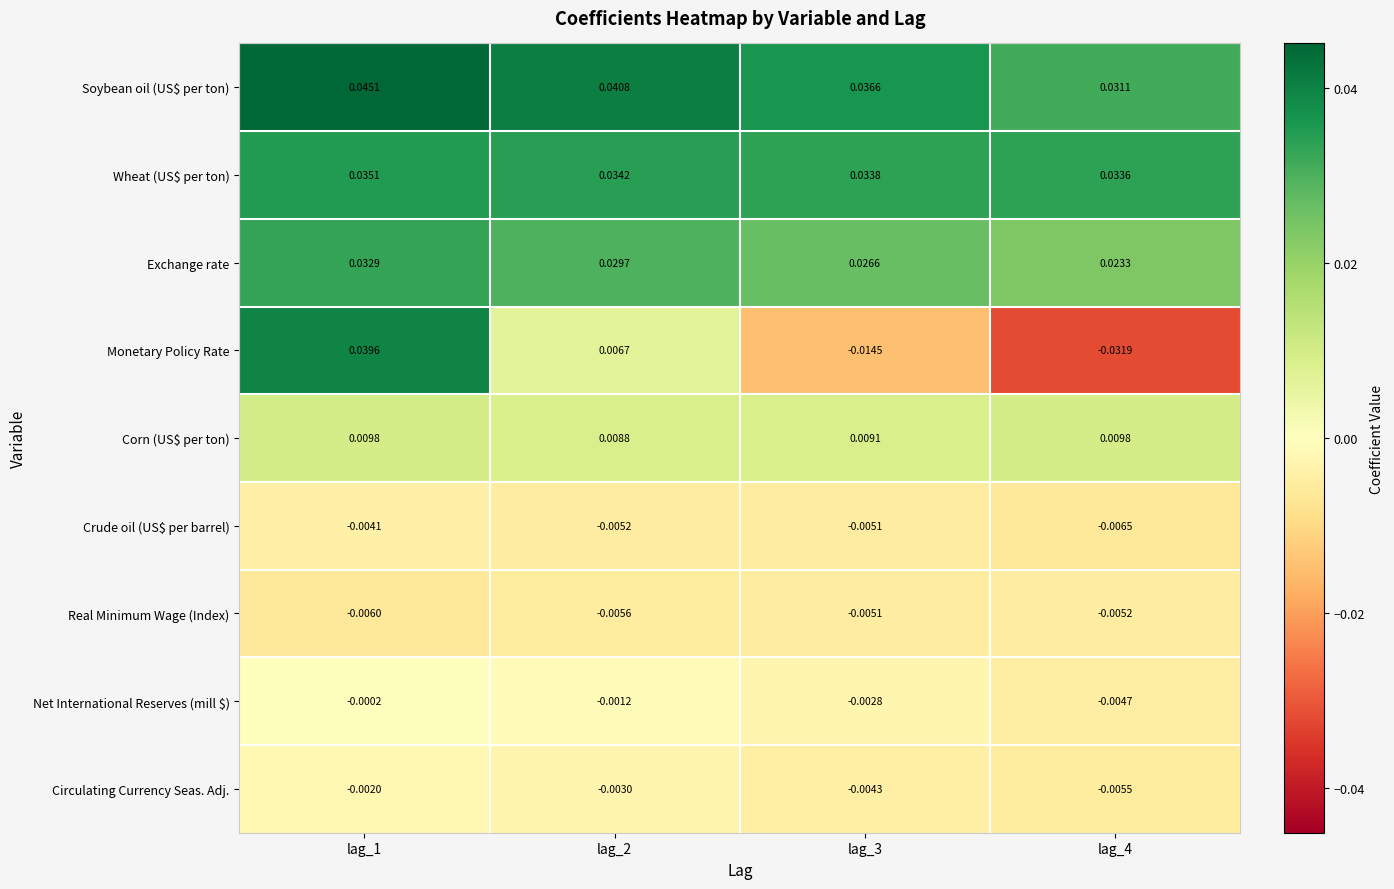

Between lag_1 and lag_2, which series saw the biggest shift?

Monetary Policy Rate